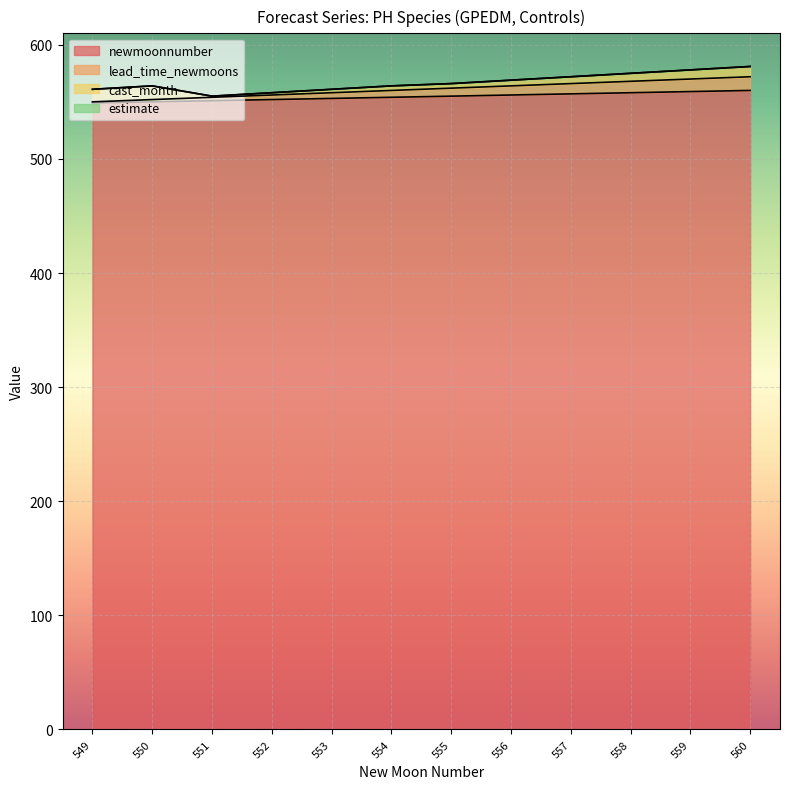

How many lines are shown in the chart?

4